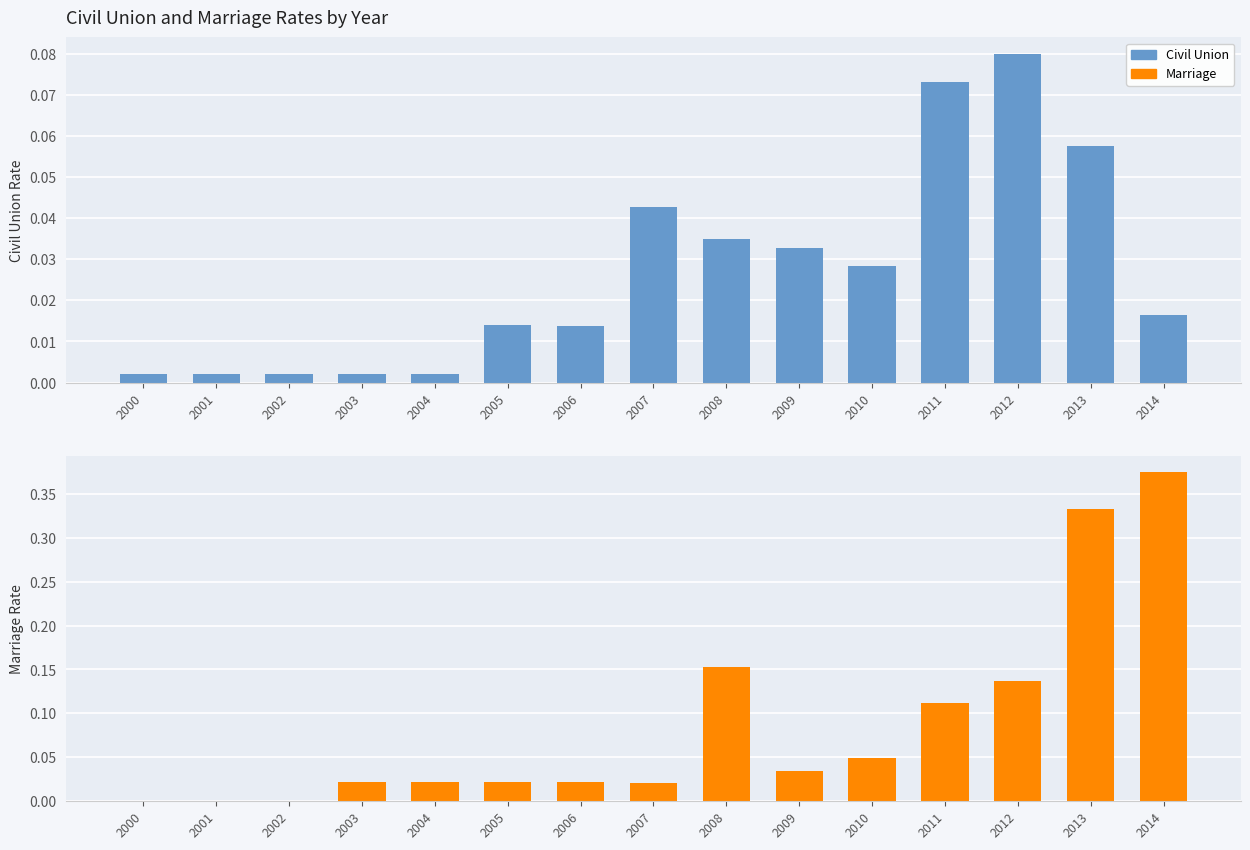

How many bars are there in total?

30